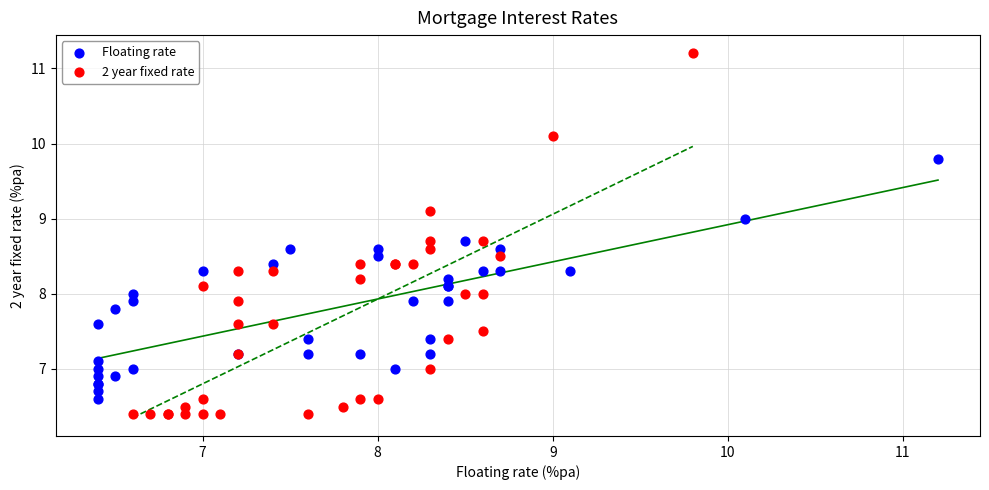

Which series has the largest Y range (max minus min)?

2 year fixed rate